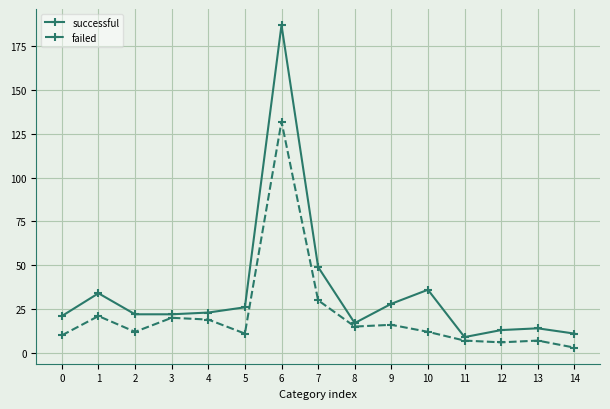

True or false: successful and failed cross at least once.

False